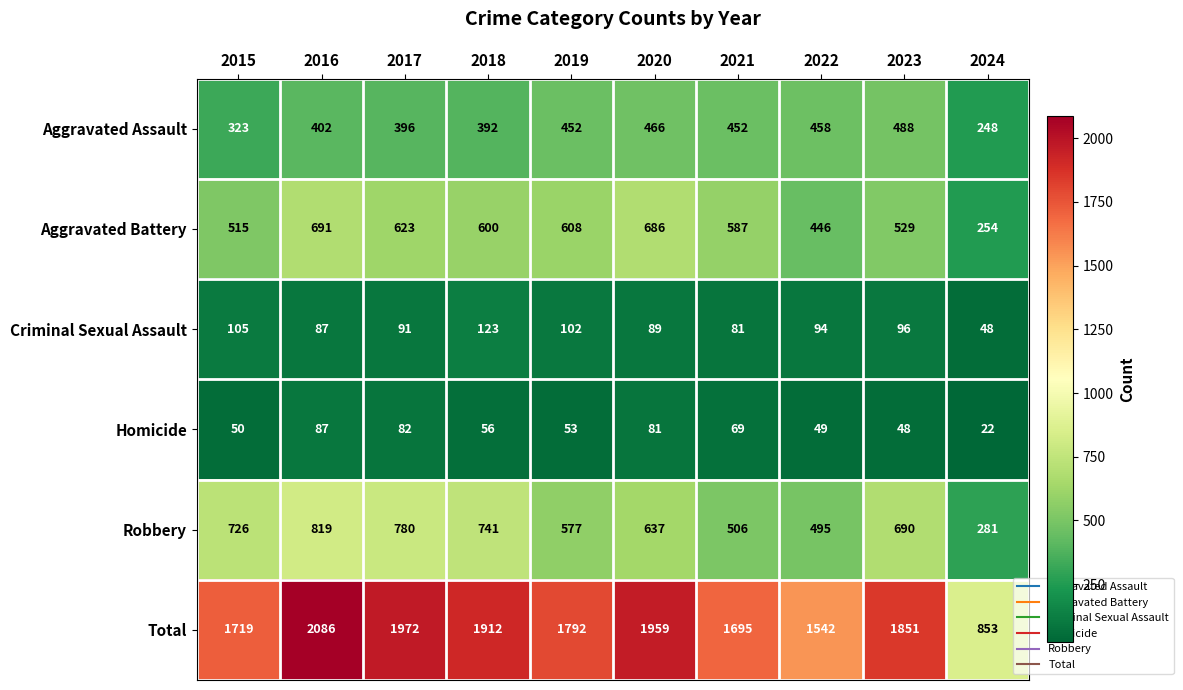

Is it true that Robbery equals 255 at 2017?

False